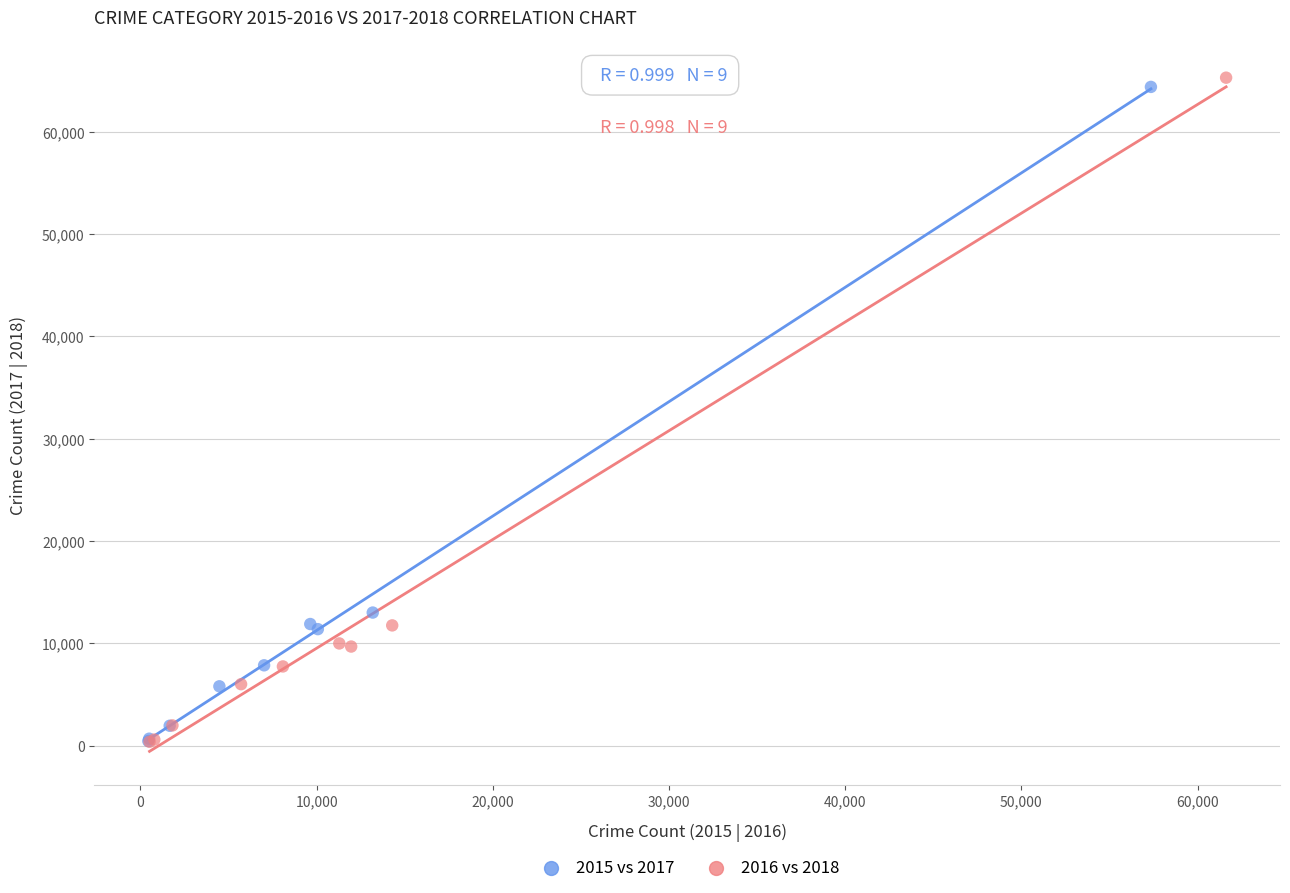

Which series has the widest spread of Y values?

2016 vs 2018